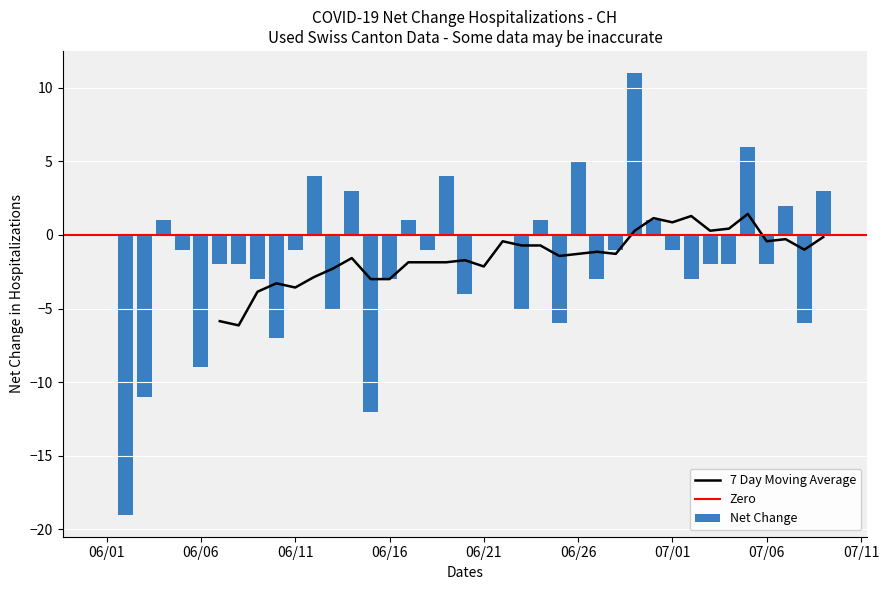

What is the highest value of the Net Change series?

11